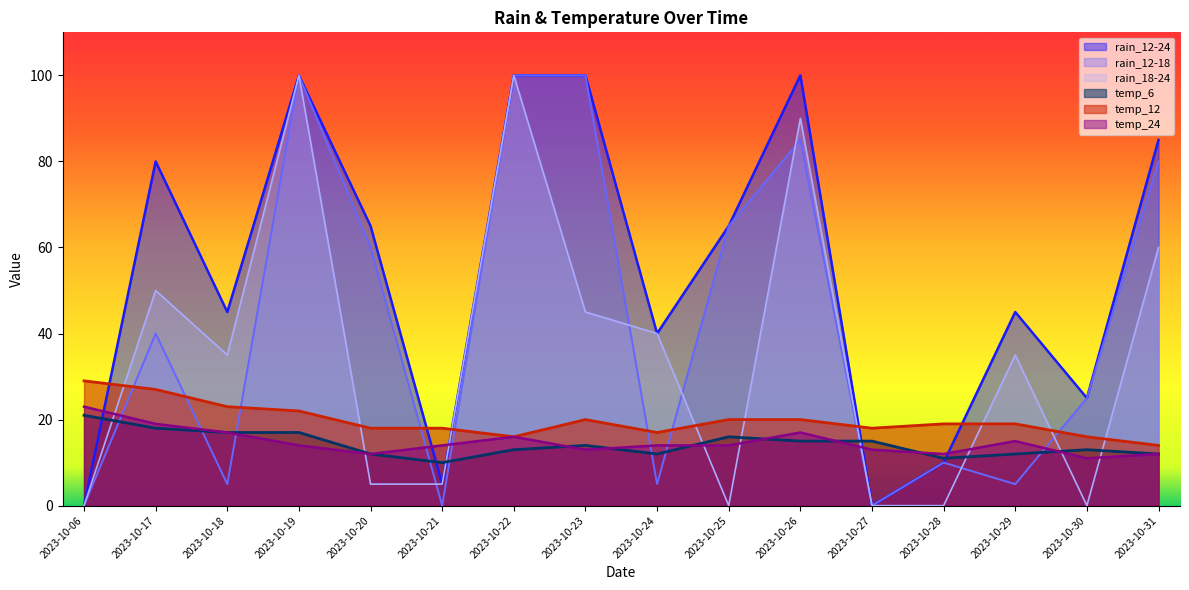

The temp_12 series shows 12 at 2023-10-23. True or false?

False